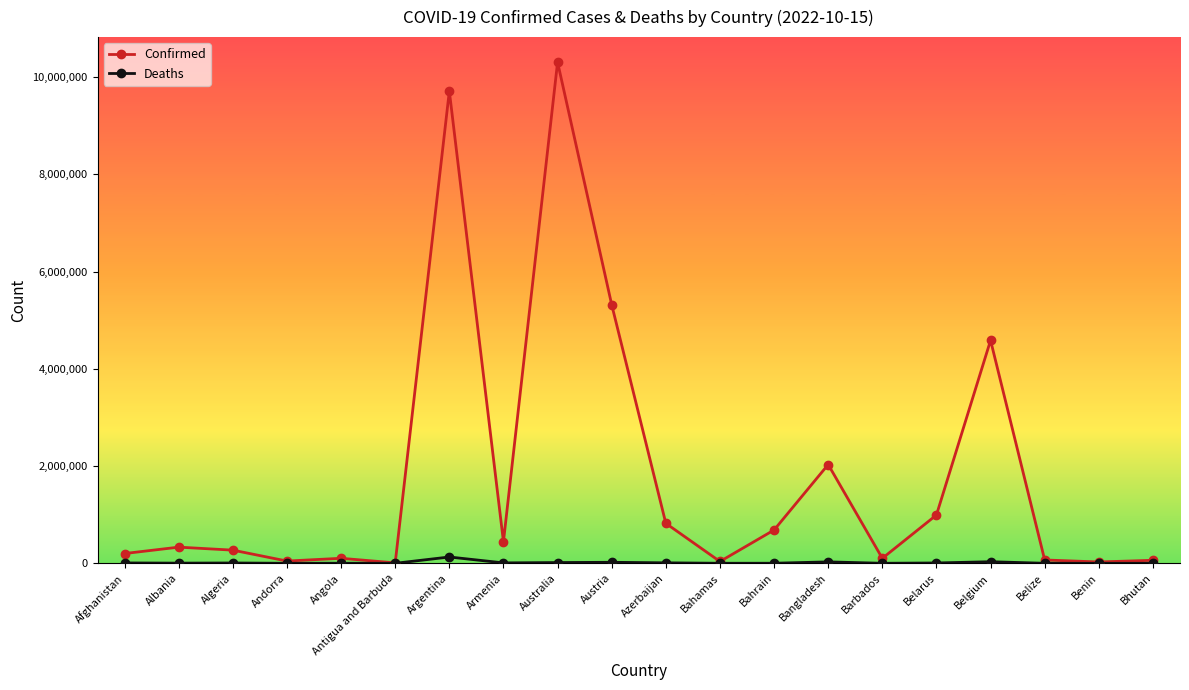

The value of Confirmed at Andorra is 46366. True or false?

True